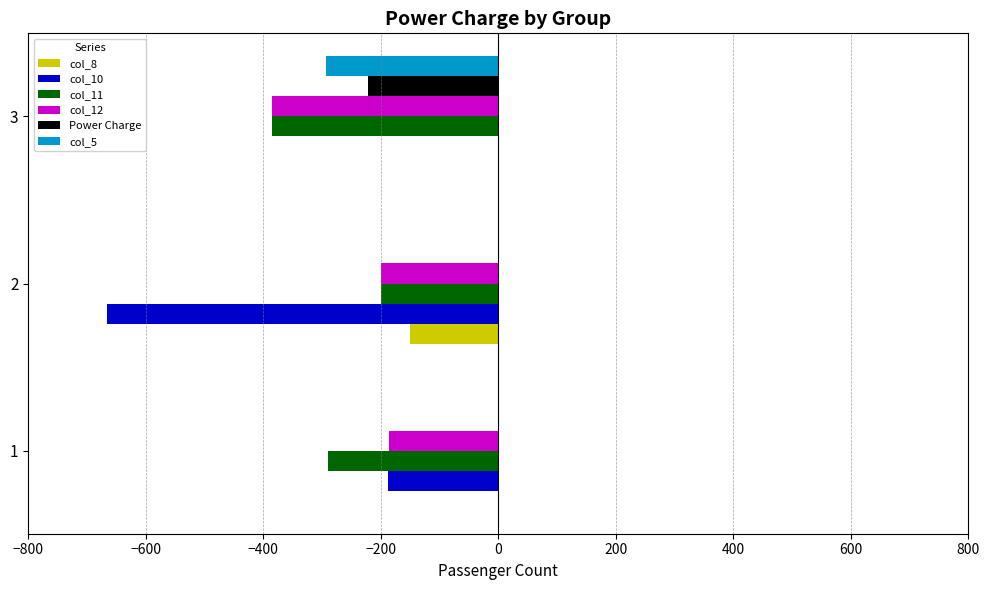

What is the sum of all Power Charge values?

-221.1